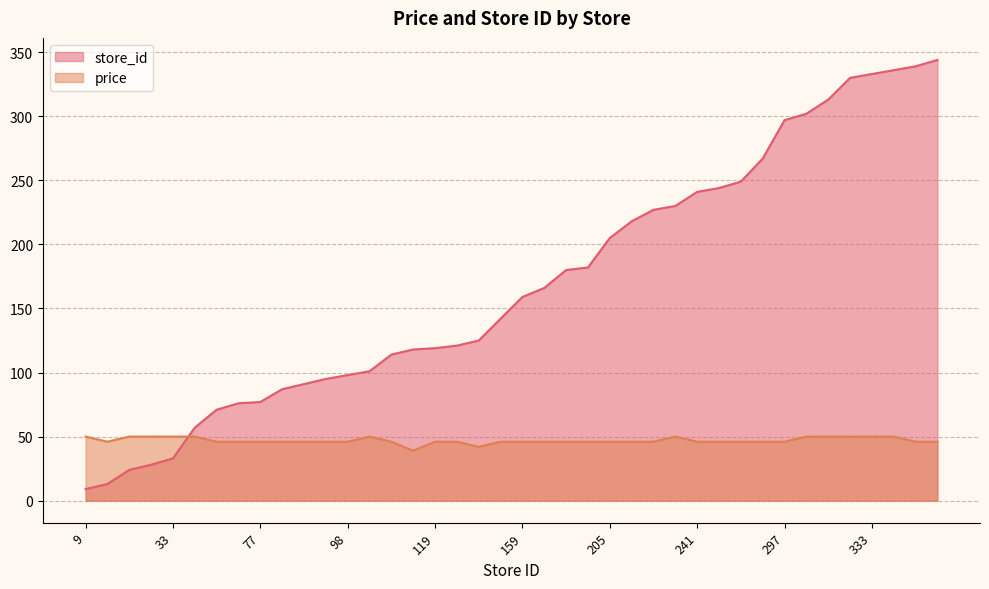

In price, how many points are lower than both neighbors (excluding endpoints)?

3